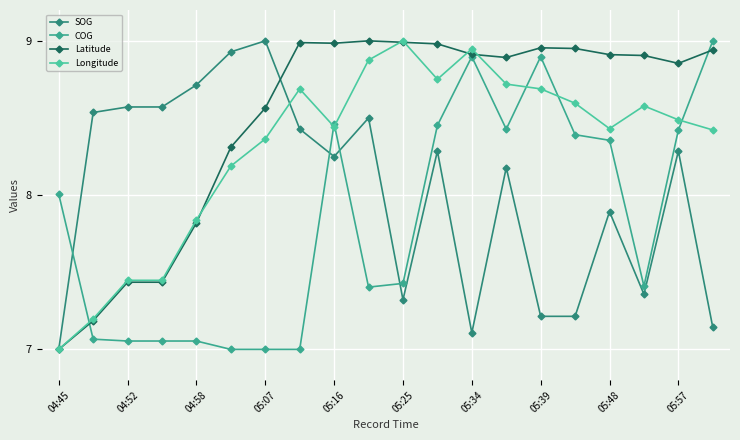

True or false: COG has more than 1 interior local peaks.

True